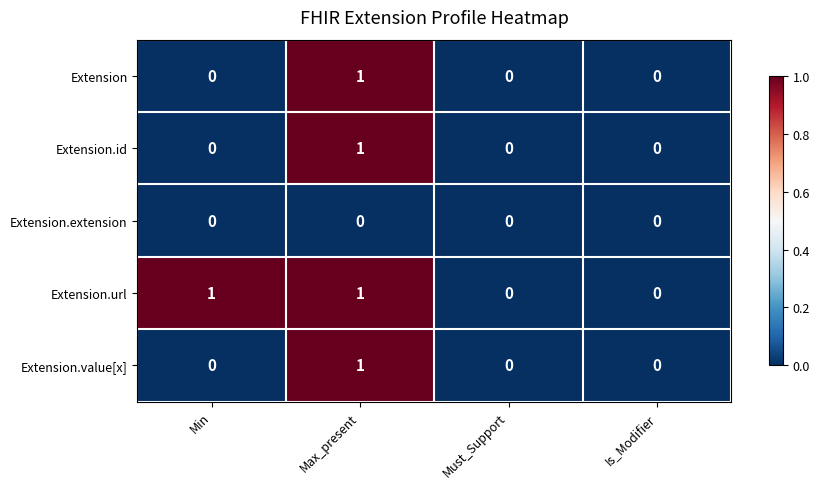

Reading left to right, transcribe all the data shown in this chart.

Extension: Min=0	Max_present=1	Must_Support=0	Is_Modifier=0
Extension.id: Min=0	Max_present=1	Must_Support=0	Is_Modifier=0
Extension.extension: Min=0	Max_present=0	Must_Support=0	Is_Modifier=0
Extension.url: Min=1	Max_present=1	Must_Support=0	Is_Modifier=0
Extension.value[x]: Min=0	Max_present=1	Must_Support=0	Is_Modifier=0